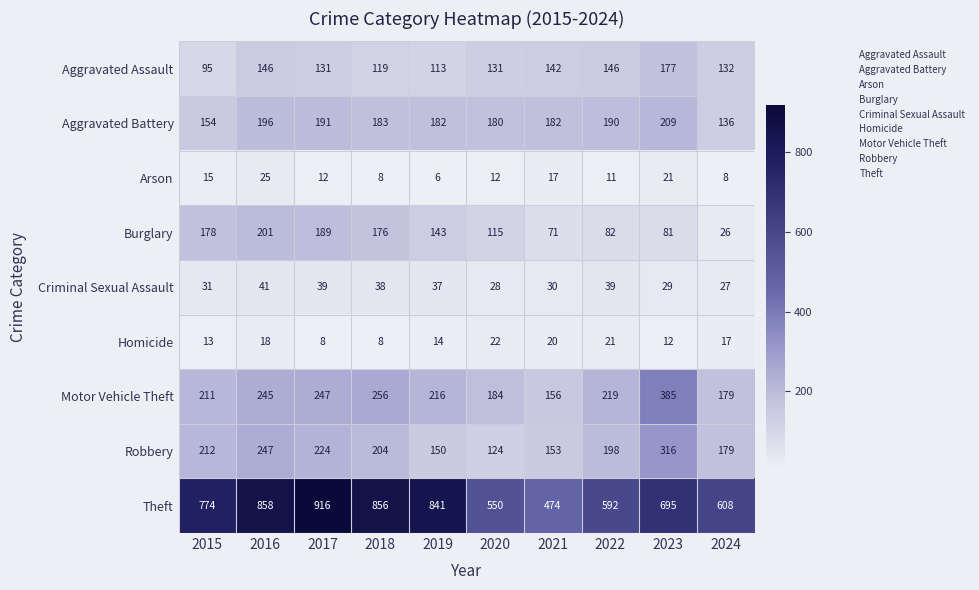

At which category is the sum across all series the highest?

2016